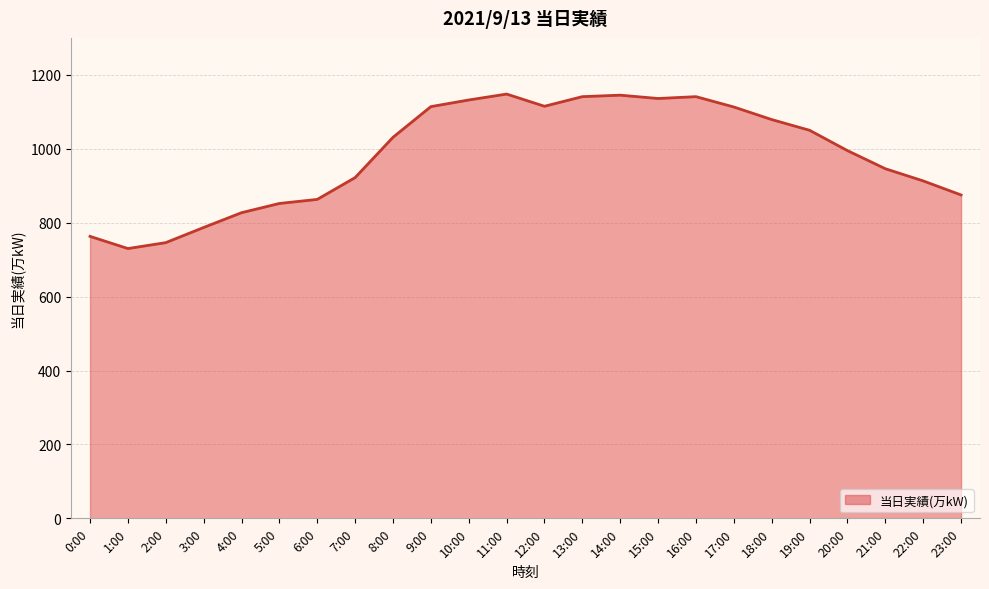

How many lines are shown in the chart?

1